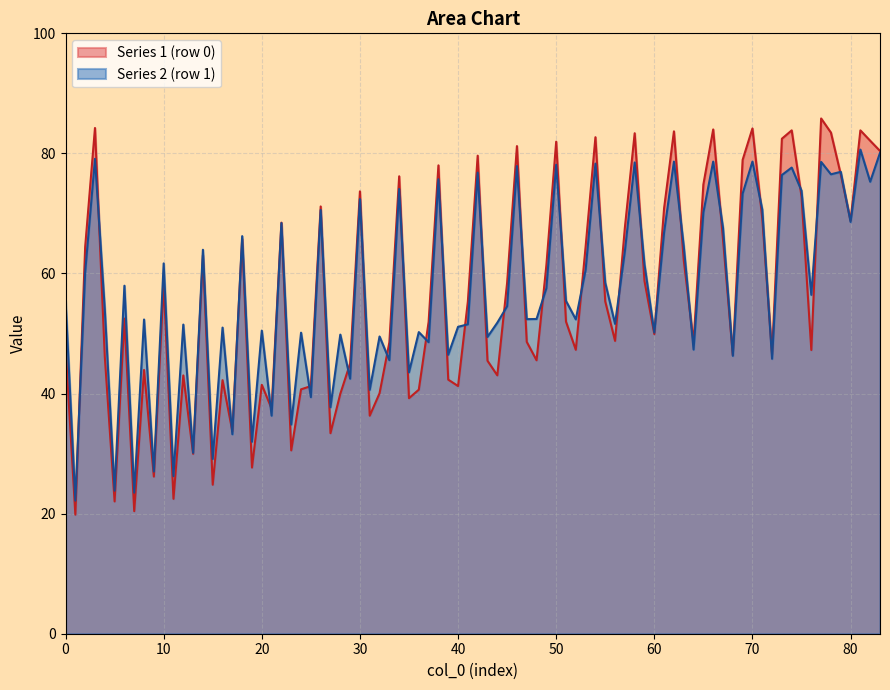

What is the maximum value for Series 2 (row 1)?

80.6